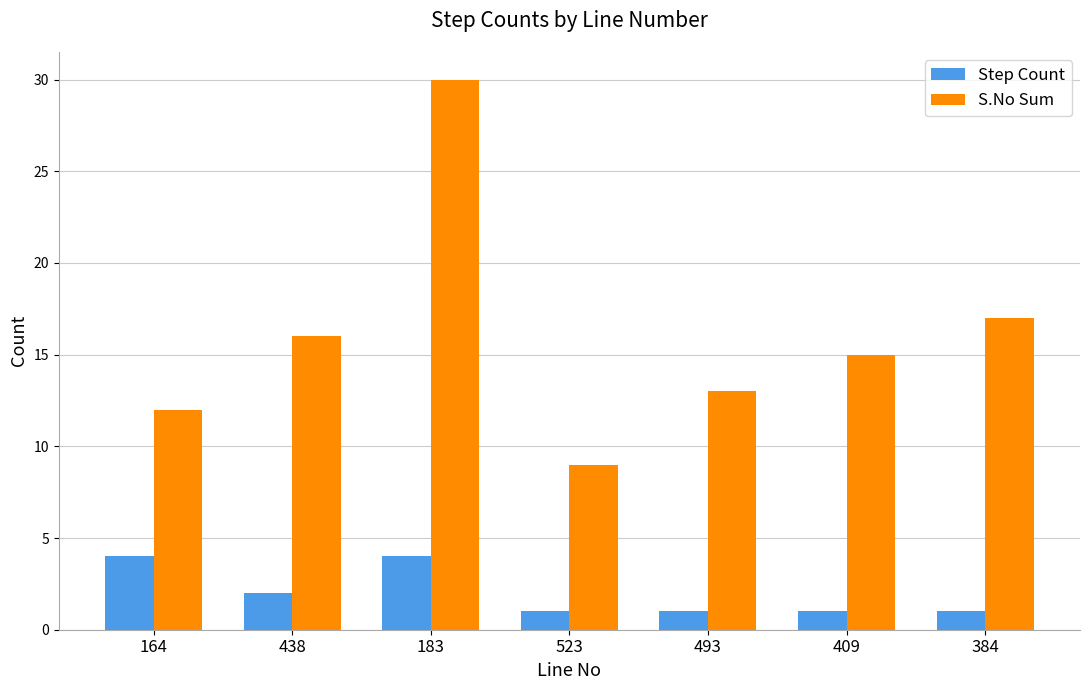

What is the value of the S.No Sum bar at the 3rd from the left?

30